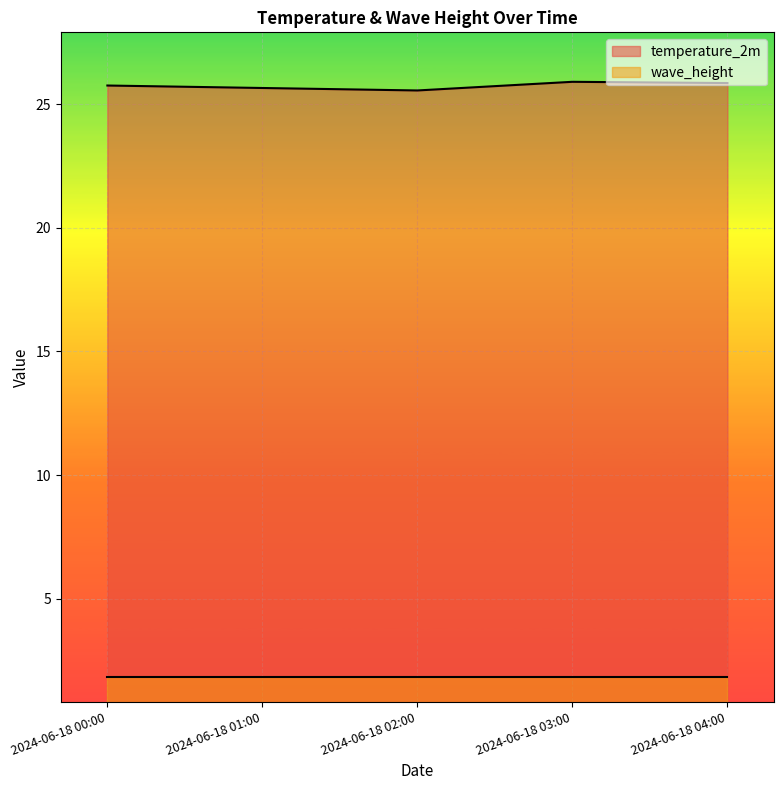

The value at 2024-06-18 00:00 is 8.6. True or false?

False